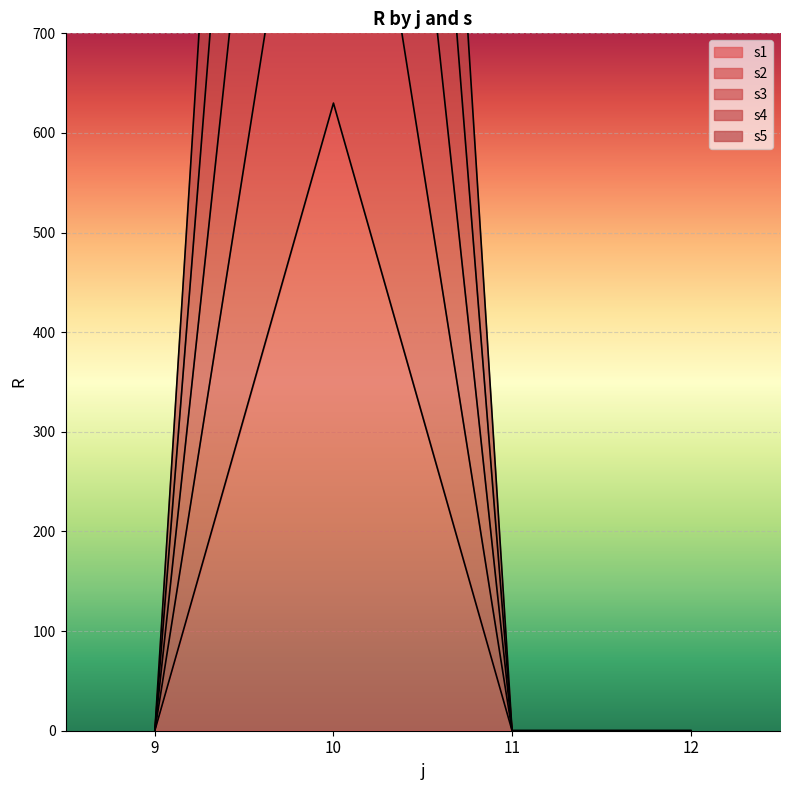

Reading left to right, what are all the values shown in this chart?

s1: 0	630	0	0
s2: 0	1135	0	0
s3: 0	1676	0	0
s4: 0	2264	0	0
s5: 0	2831	0	0